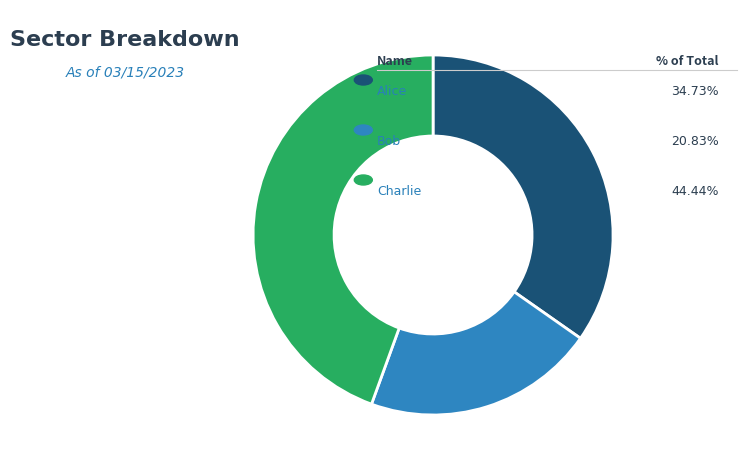

Is there any slice that represents more than half of the pie?

No